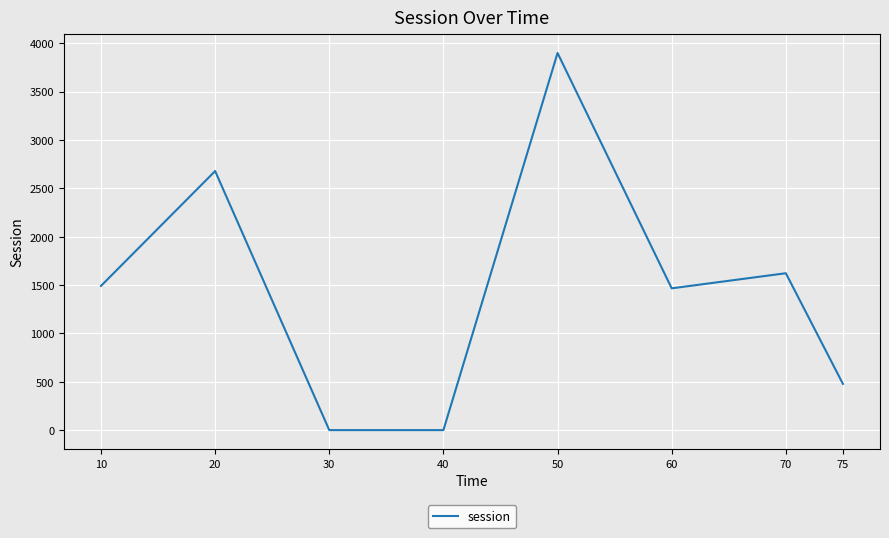

What is the difference between the second highest and second lowest values?

2677.9